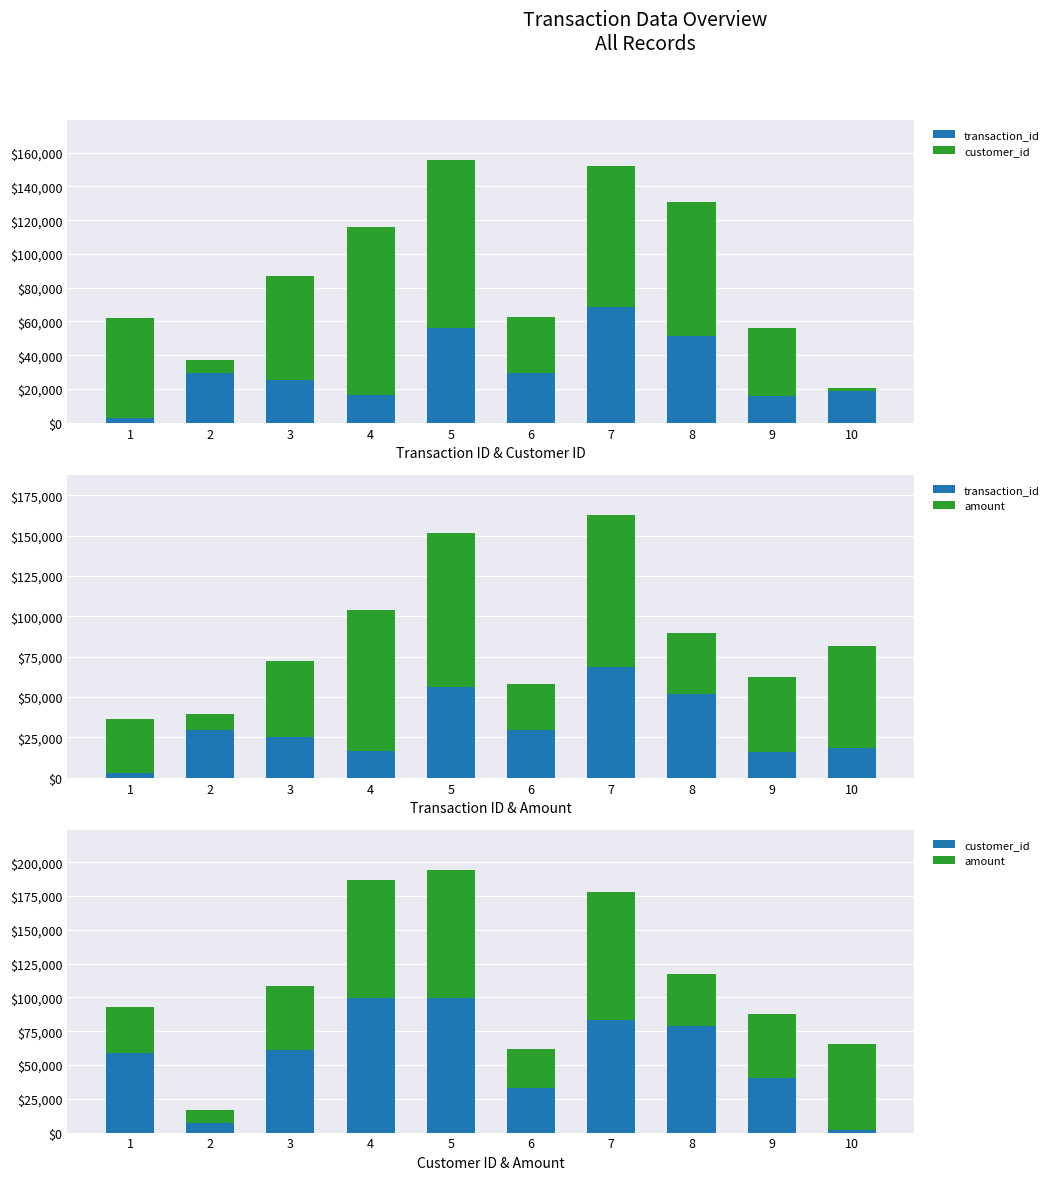

Reading left to right, transcribe all the data shown in this chart.

transaction_id: 2849	29741	25397	16431	56354	29433	68659	51662	15757	18598
customer_id: 59208	7182	61420	99701	99553	33340	83454	79141	40665	1914
amount: 33642	9490	47193	87407	95136	28622	94362	38091	46784	63291